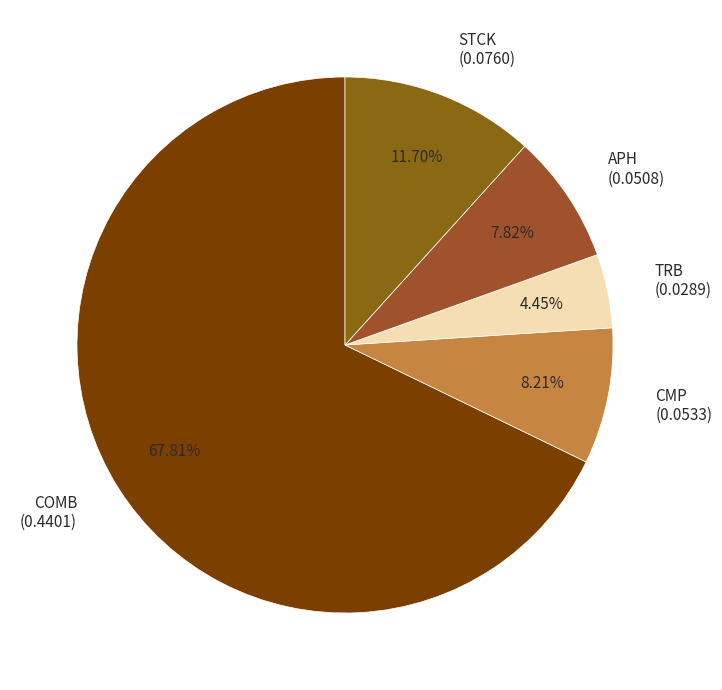

Which category has the smallest portion of the pie?

TRB